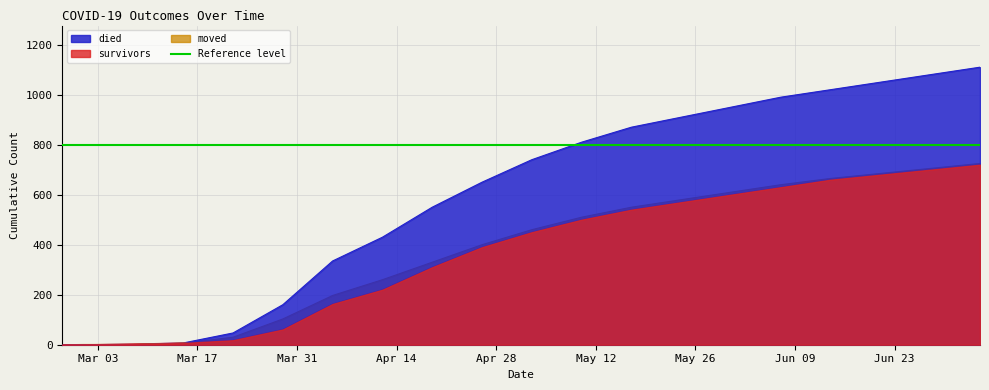

Reading left to right, list all the values displayed in this chart.

survivors: 0	0	3	7	18	61	163	220	310	390	450	500	540	570	600	630	660	680	700	720
died: 0	0	2	7	47	160	335	430	550	650	740	810	870	910	950	990	1020	1050	1080	1110
moved: 0	1	1	6	30	103	197	260	330	400	460	510	550	580	610	640	665	685	705	725